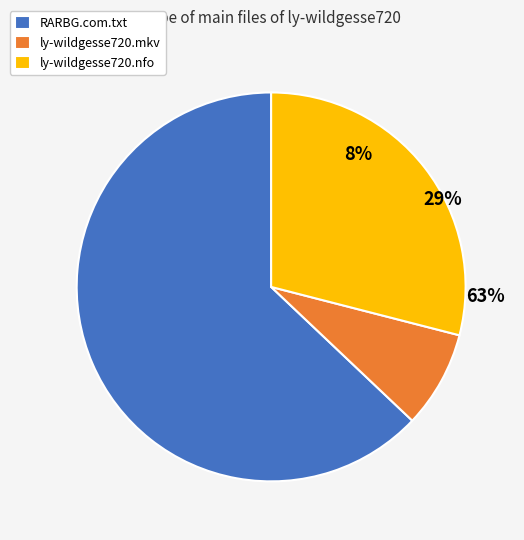

The RARBG.com.txt slice represents 70% of the pie. True or false?

False